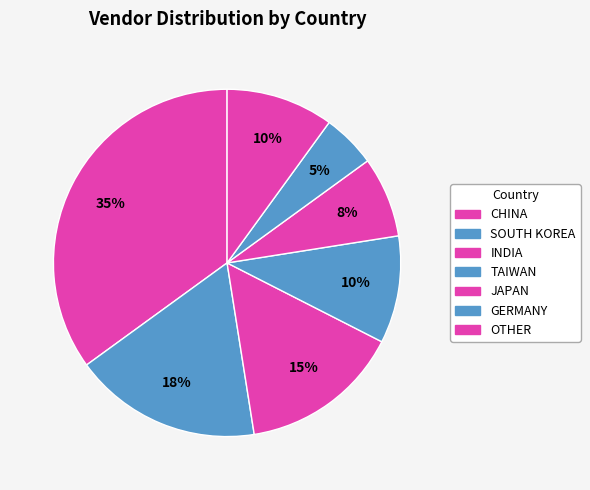

To the nearest percent, what is the difference between the CHINA and GERMANY slice percentages?

30%